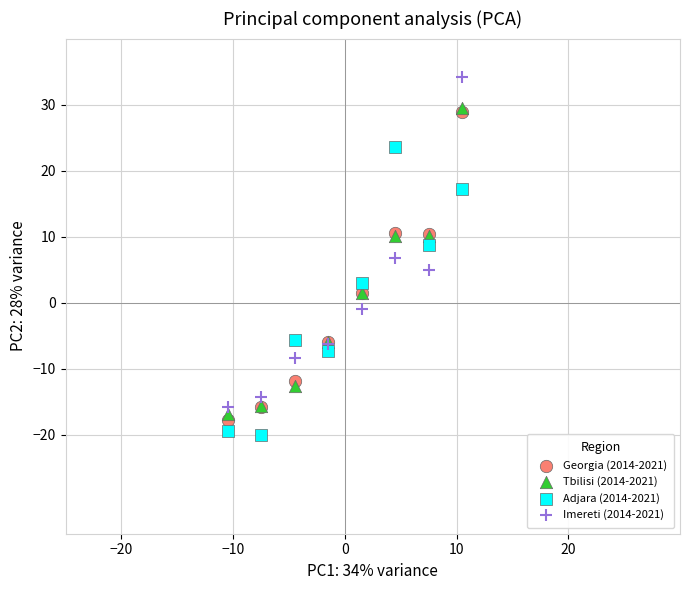

Which series contains the highest Y value?

Imereti (2014-2021)